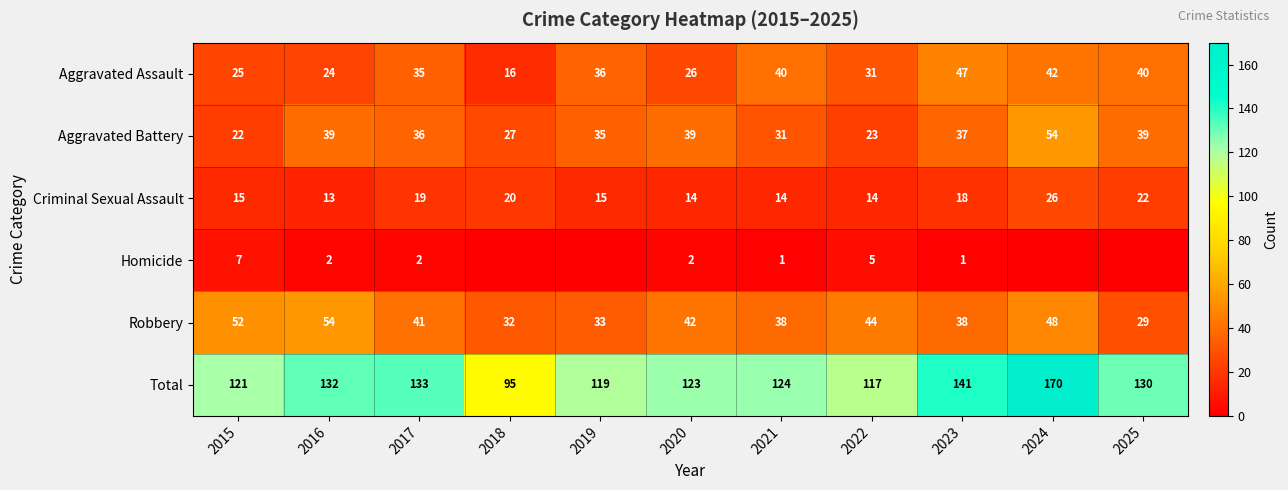

What is the difference between the maximum and minimum values in the Aggravated Assault series?

31